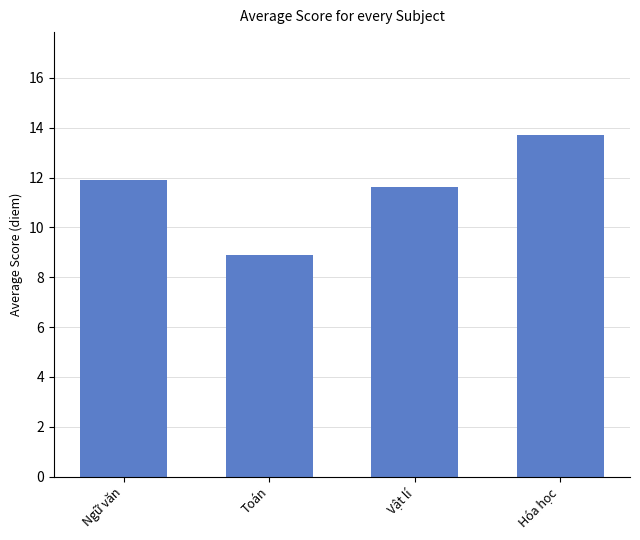

What is the difference between the values at Hóa học and Toán?

4.8